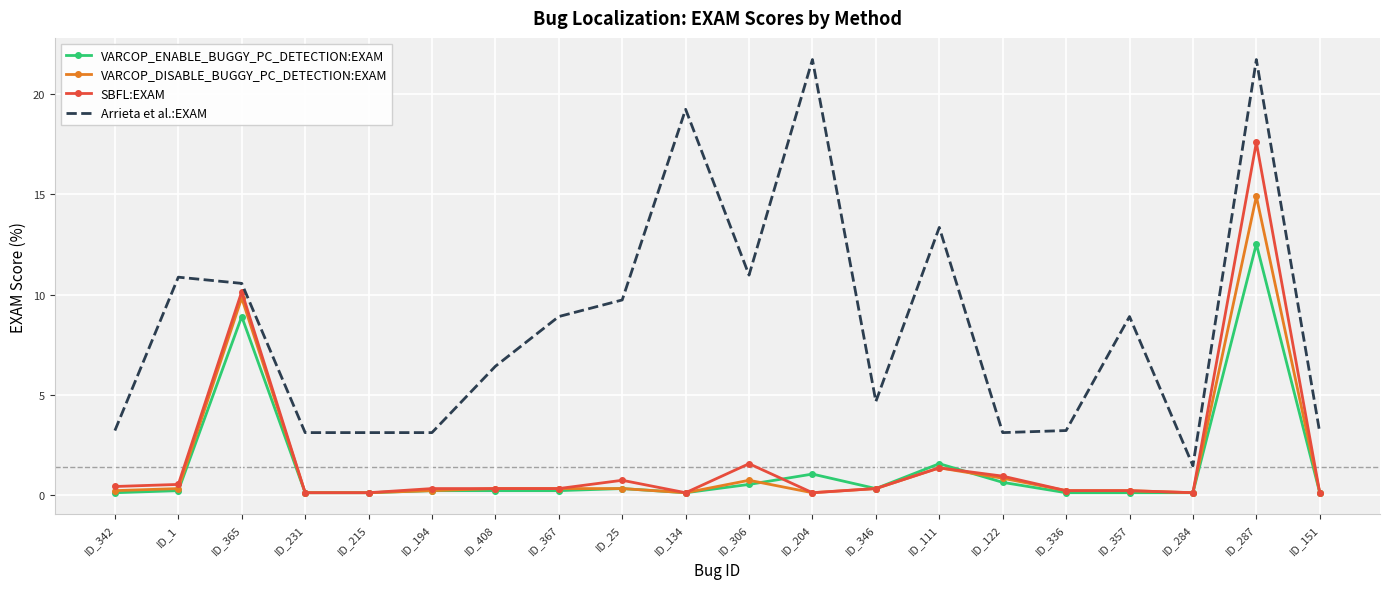

True or false: SBFL:EXAM and Arrieta et al.:EXAM intersect in this chart.

False